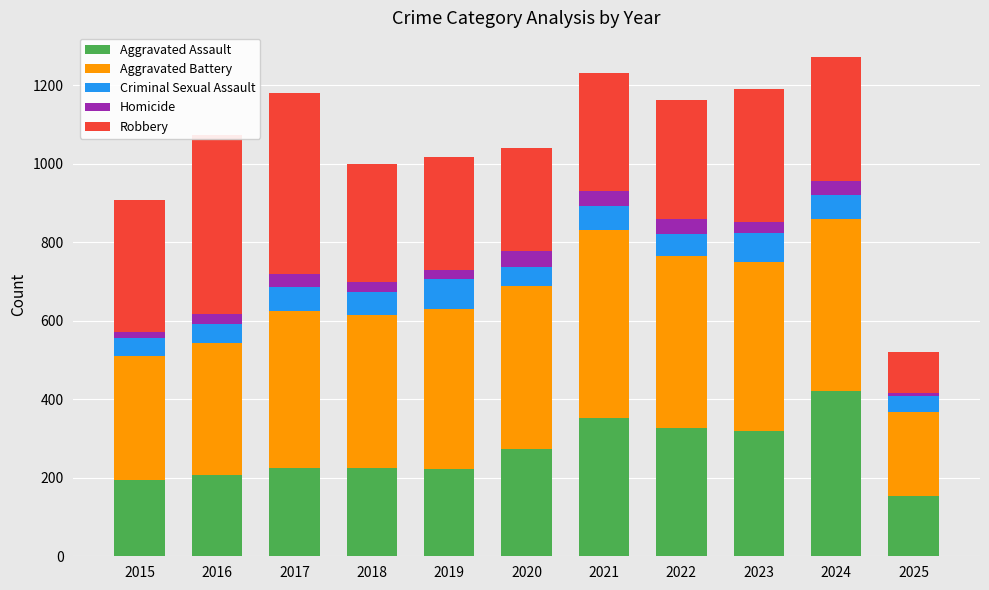

Which category has the lowest value in the Aggravated Assault series?

2025